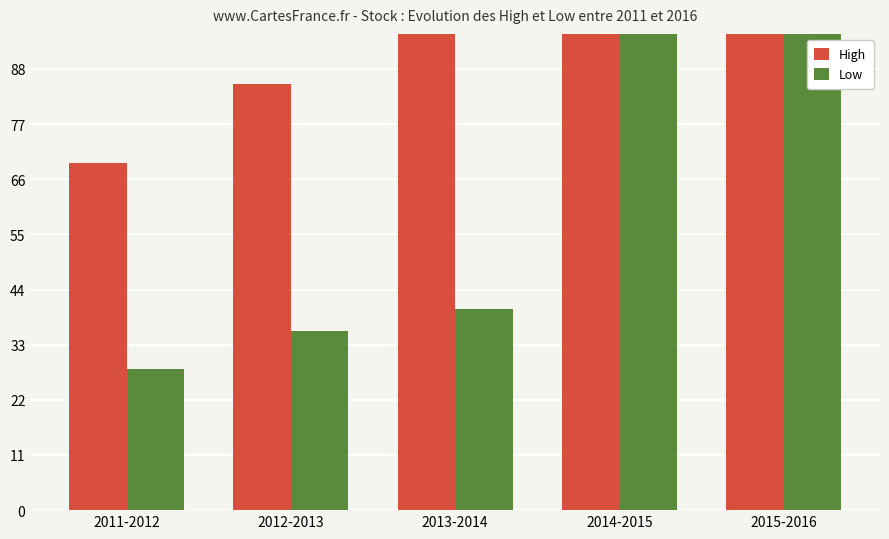

What is the sum of all Low values?

471.5